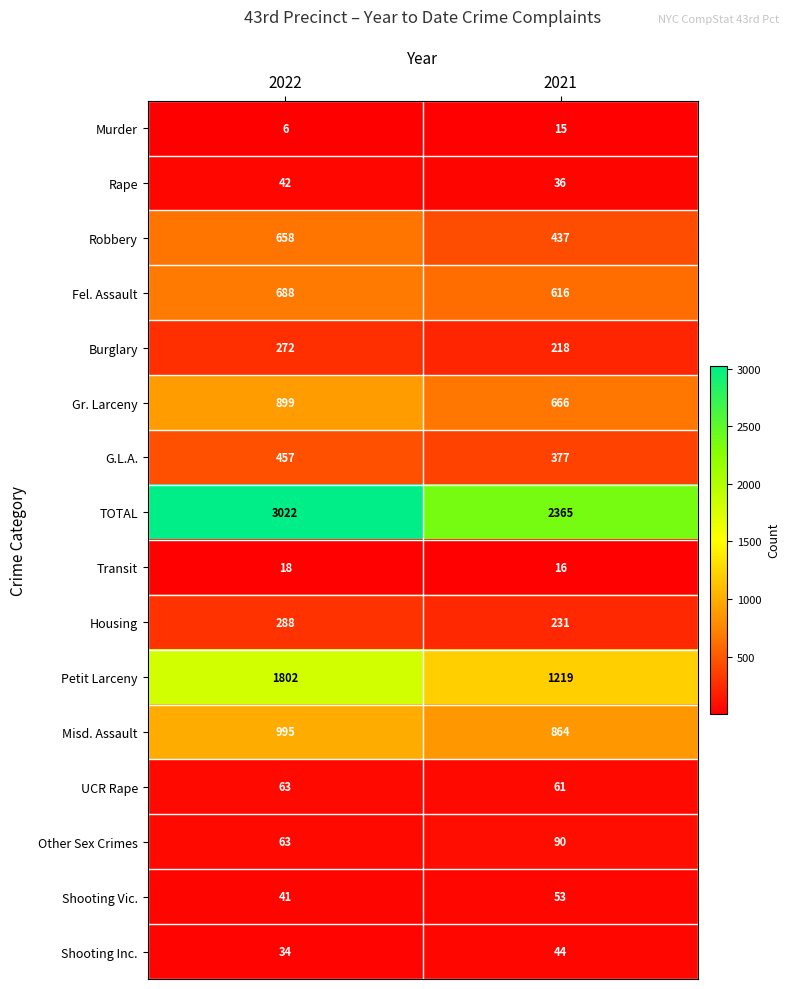

What value does the Other Sex Crimes series have at 2021, to the nearest 5?

90